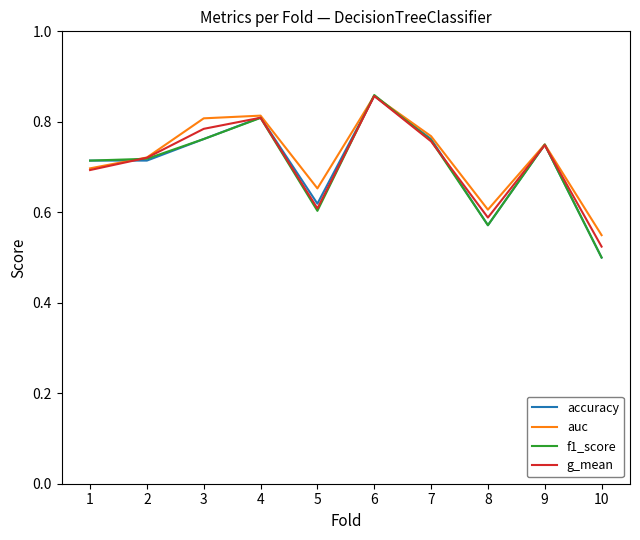

Between 4 and 7, which series saw the biggest shift?

g_mean